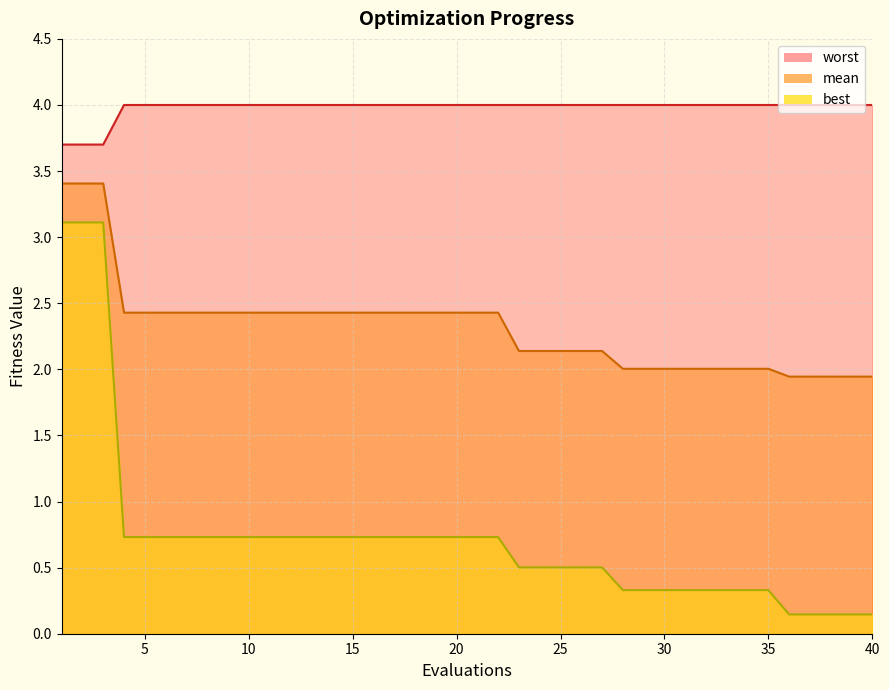

Rank the series by their maximum value, from highest to lowest.

worst, mean, best